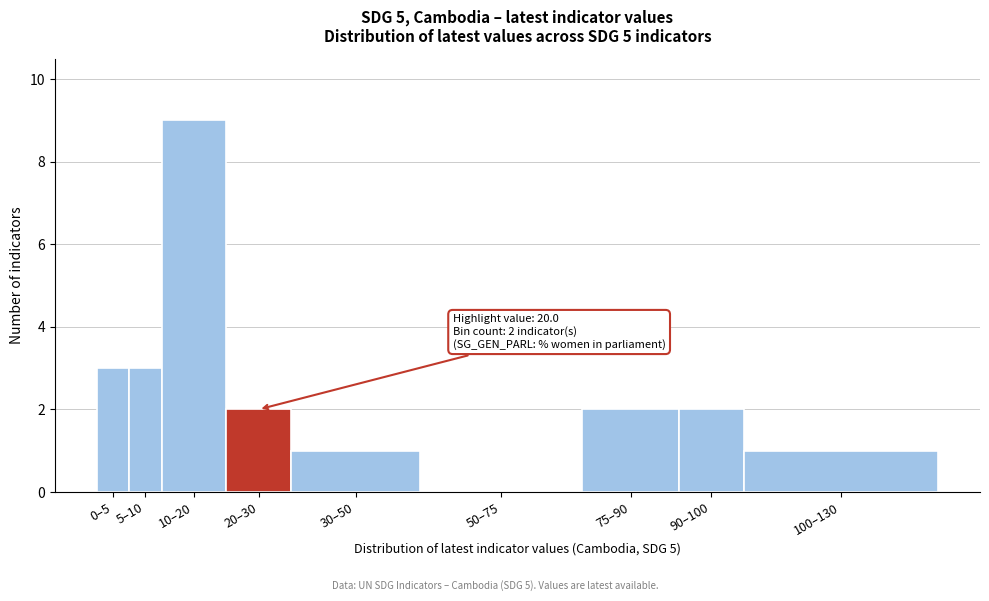

Reading right to left, transcribe all the data shown in this chart.

100–130=1	90–100=2	75–90=2	50–75=0	30–50=1	20–30=2	10–20=9	5–10=3	0–5=3